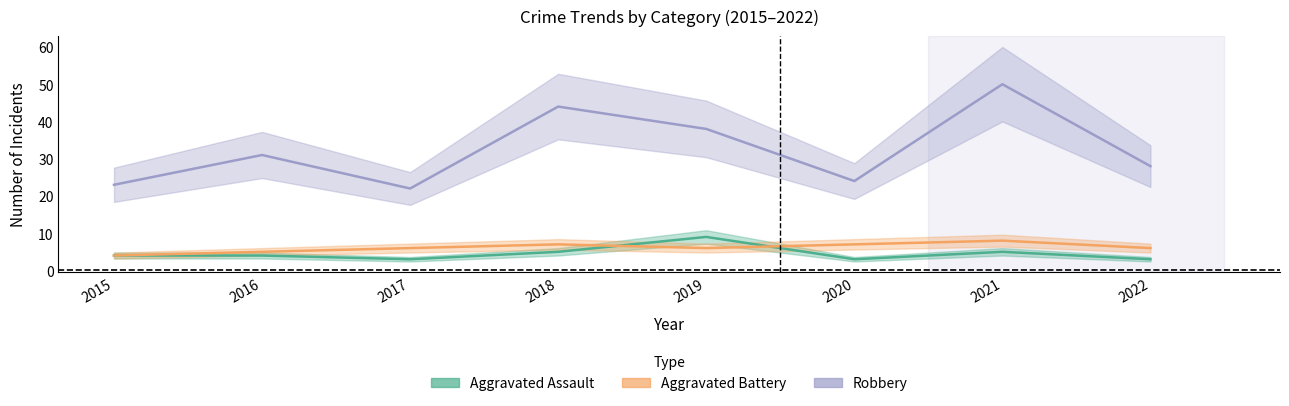

Where is Aggravated Assault nearest to the value 6?

2018